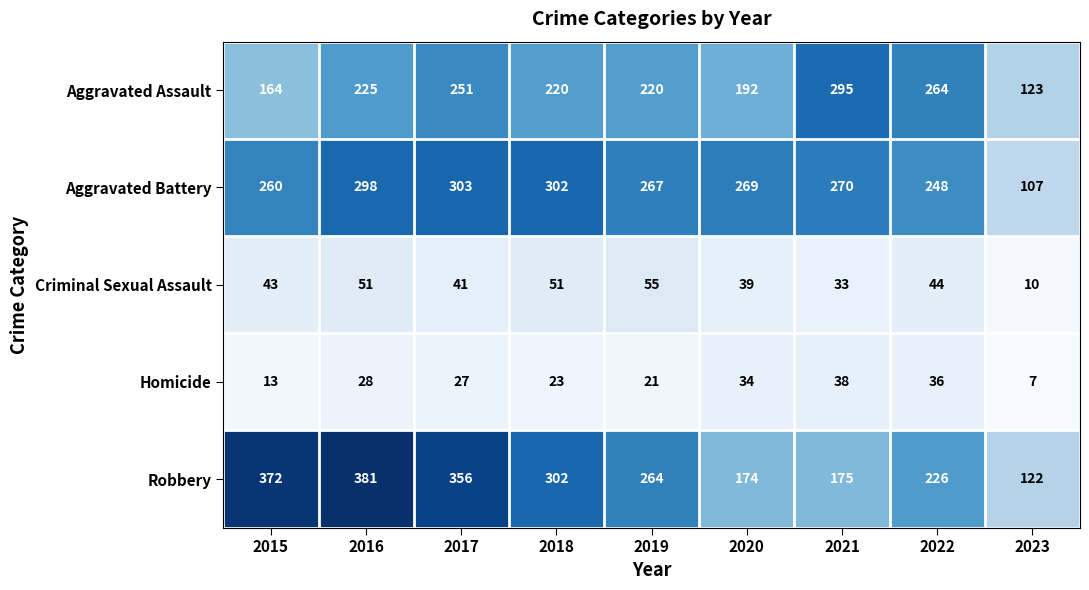

Is it true that Criminal Sexual Assault equals 15 at 2023?

False